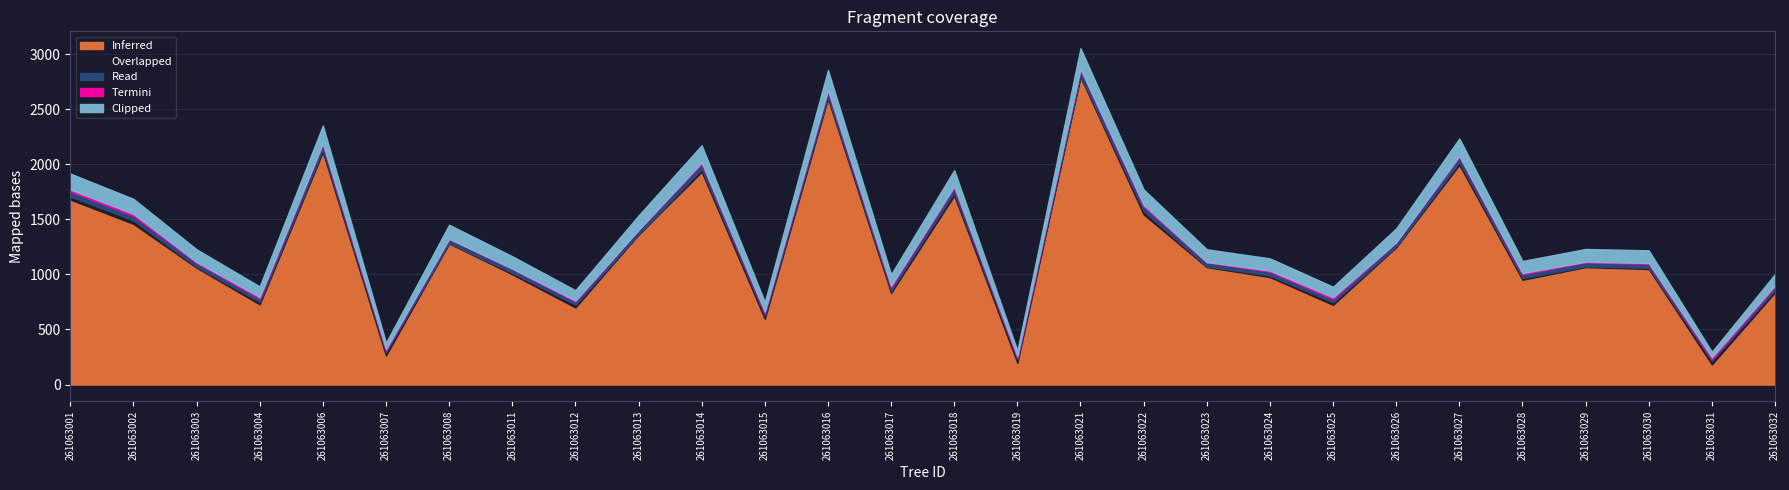

At which category does Overlapped reach its first local peak?

261063002